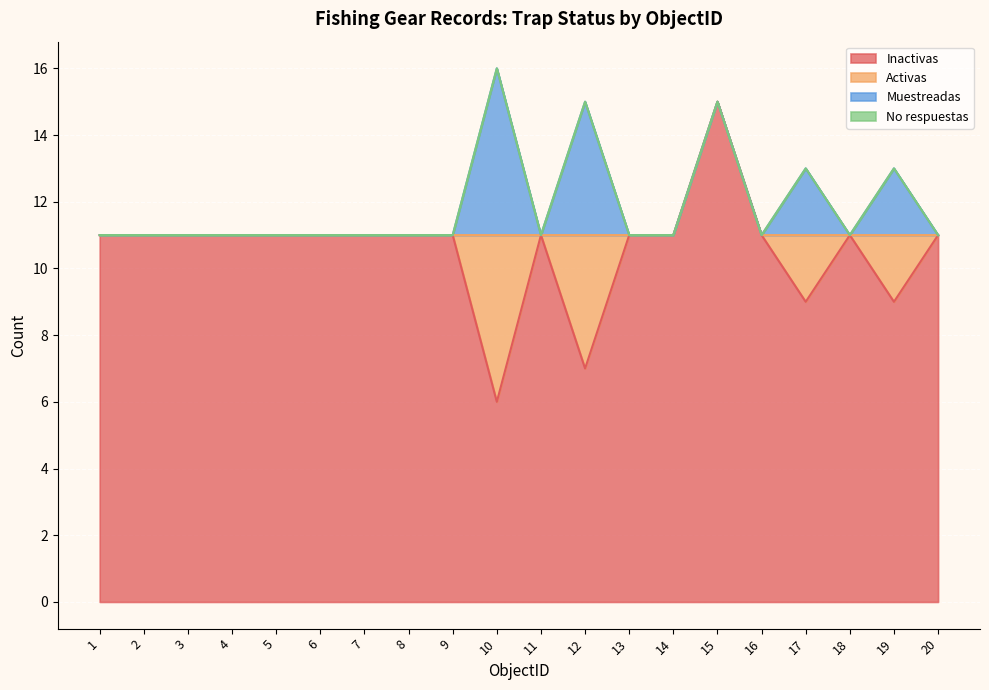

Which series has the largest total across all categories?

Inactivas